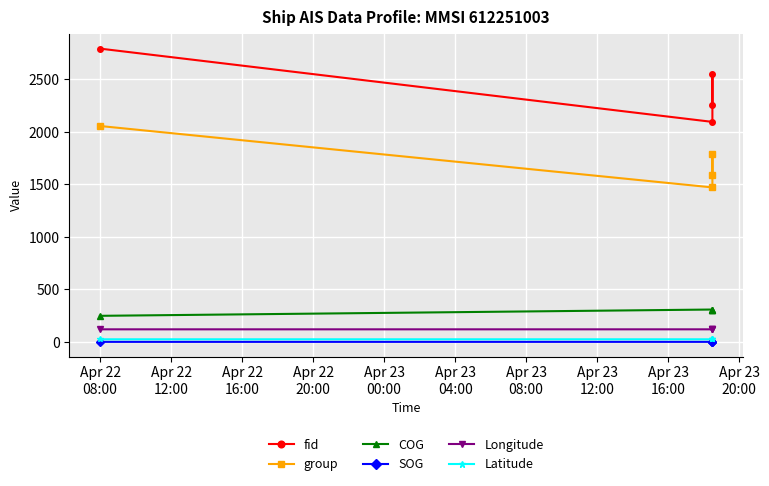

True or false: Longitude and fid cross at least once.

False